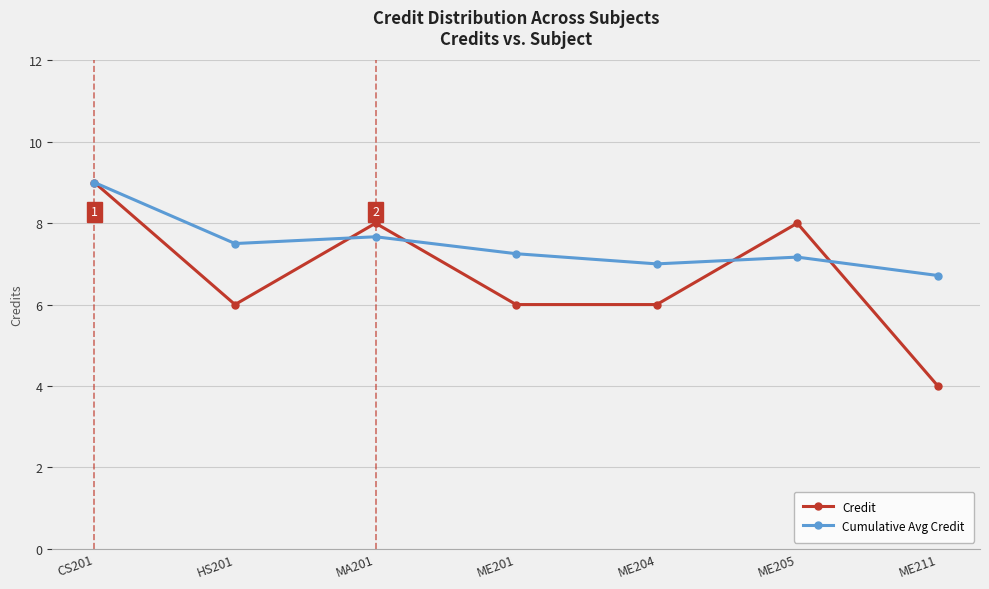

What is the average value of the Cumulative Avg Credit series?

7.5